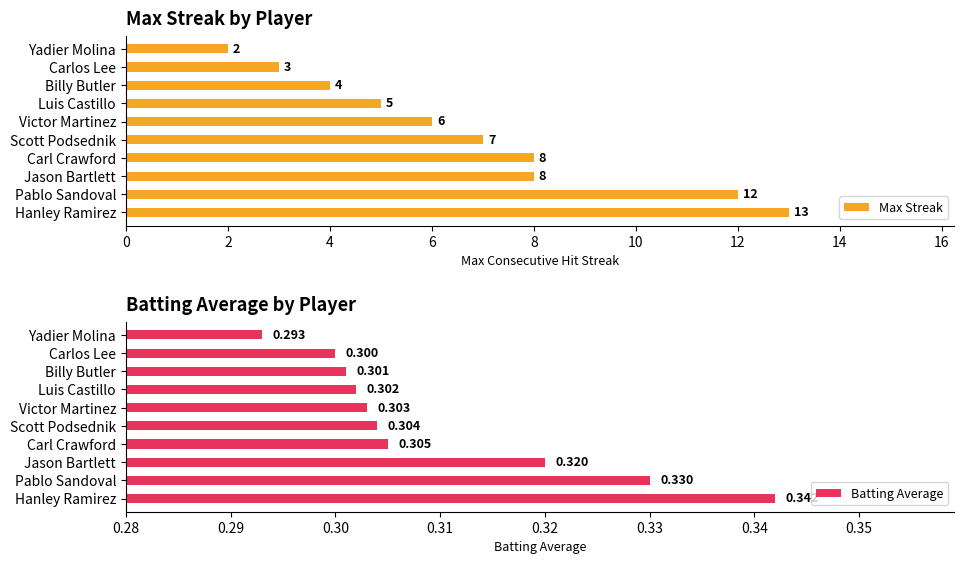

Count the Batting Average values in the range 0 to 1.

10